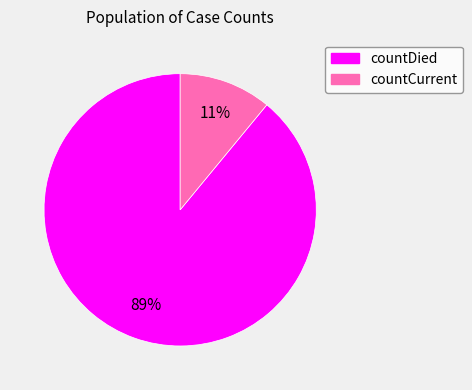

Which category has the smallest portion of the pie?

countCurrent